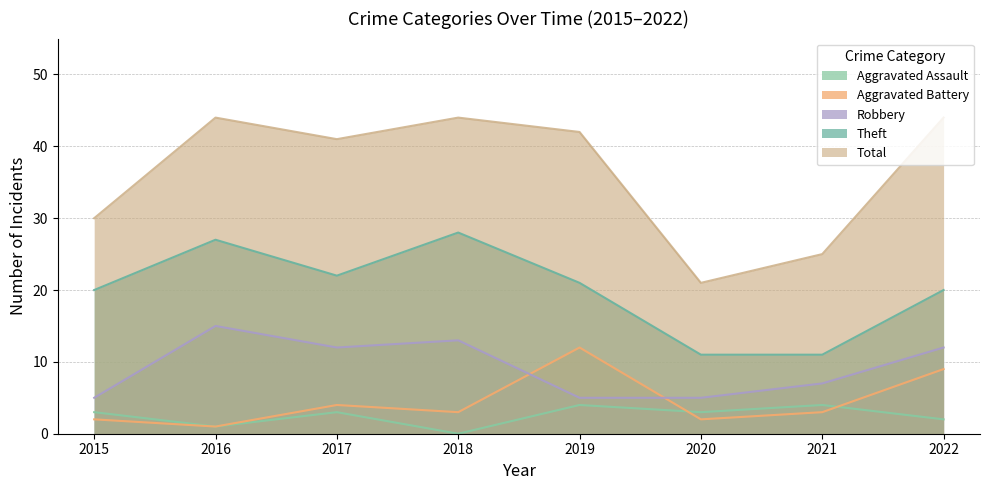

Reading left to right, extract all data points from this chart.

Aggravated Assault: 3	1	3	0	4	3	4	2
Aggravated Battery: 2	1	4	3	12	2	3	9
Robbery: 5	15	12	13	5	5	7	12
Theft: 20	27	22	28	21	11	11	20
Total: 30	44	41	44	42	21	25	44